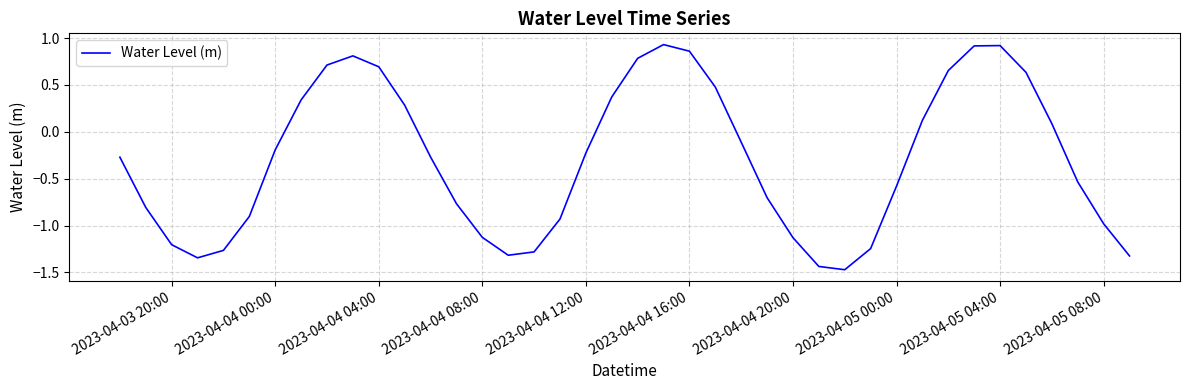

What is the difference between the maximum and minimum values?

2.4